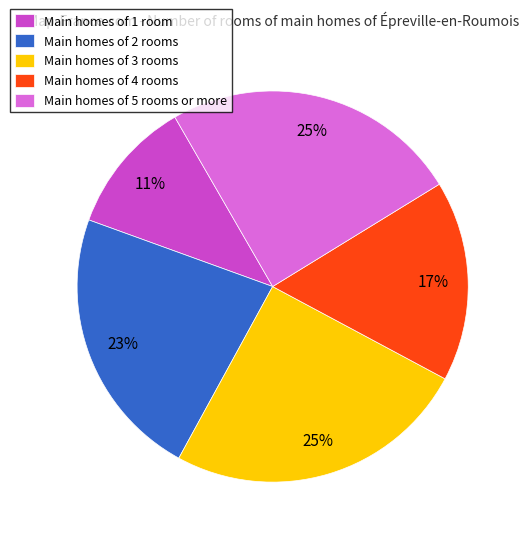

Approximately how many times larger is the value at Main homes of 3 rooms compared to Main homes of 5 rooms or more?

1.0